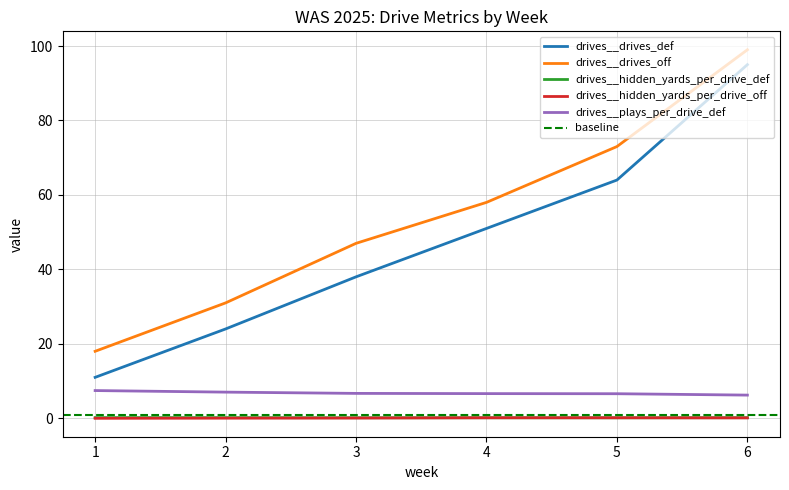

Which series has the largest total across all categories?

drives__drives_off